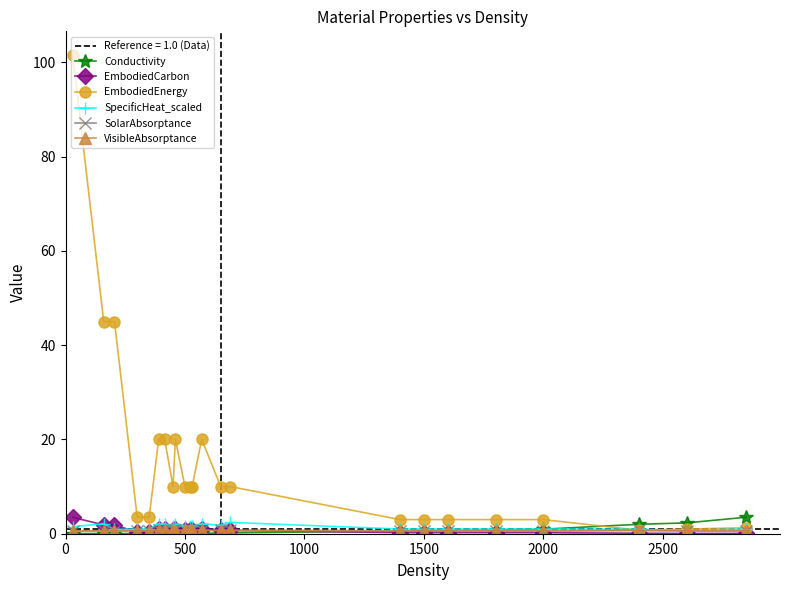

What are all the series names shown in the legend?

Conductivity, EmbodiedCarbon, EmbodiedEnergy, SpecificHeat_scaled, SolarAbsorptance, VisibleAbsorptance